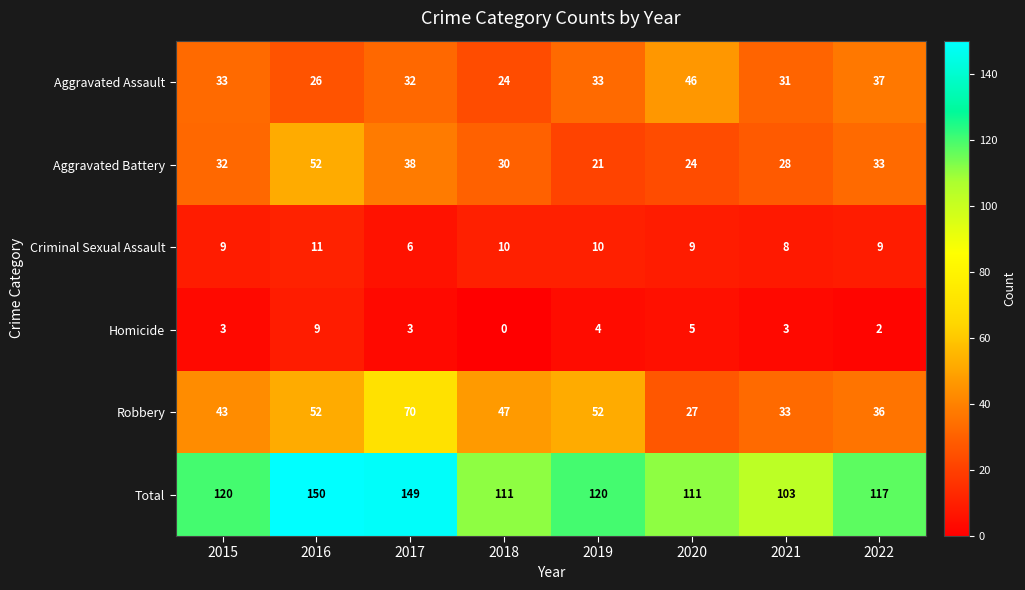

True or false: Robbery has a value of 33 at 2021.

True